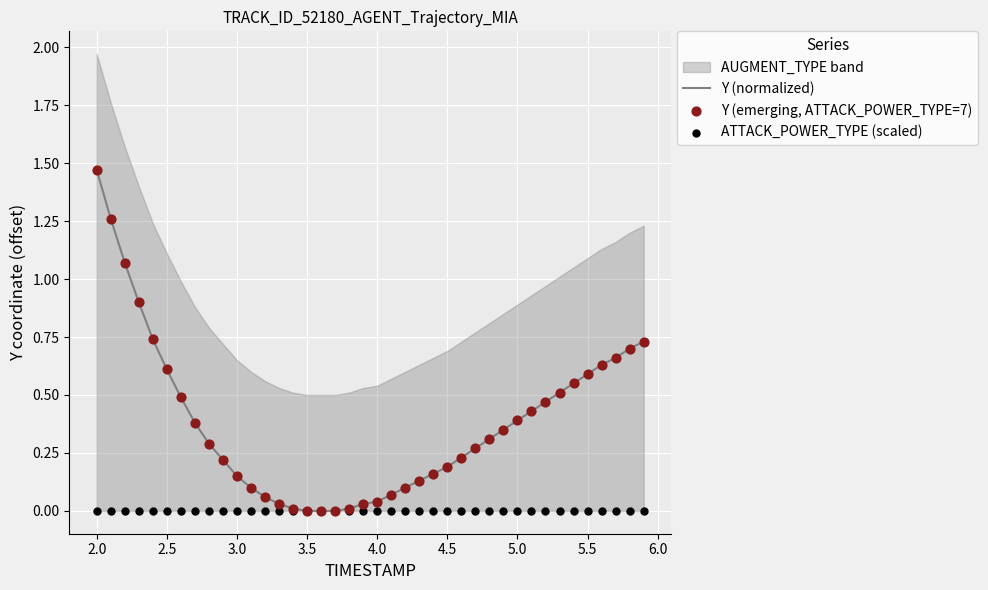

At which label does Y (normalized) reach its peak?

2.0